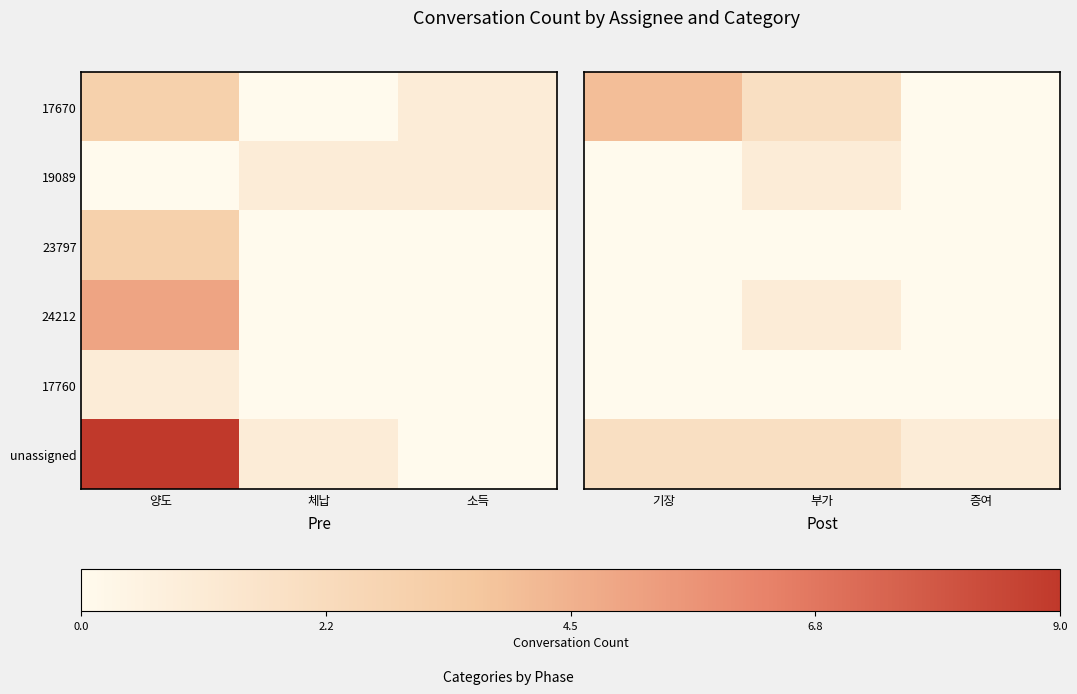

Is it true that unassigned equals 2 at 기장?

True